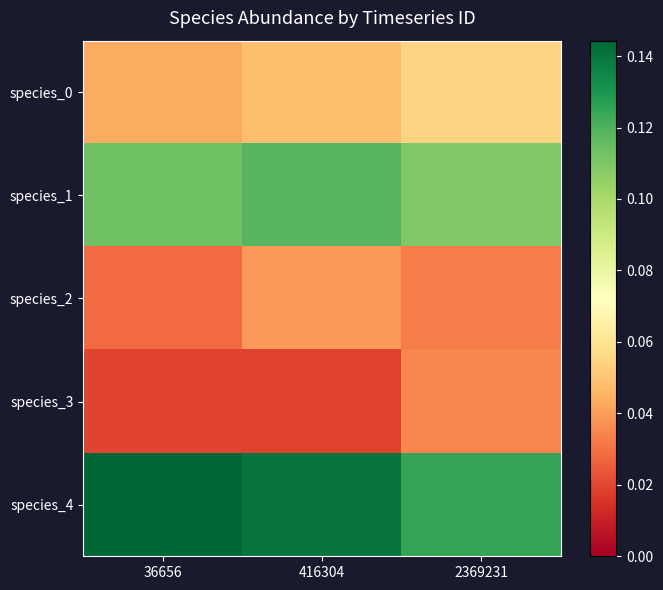

How many data points does each series have?

3